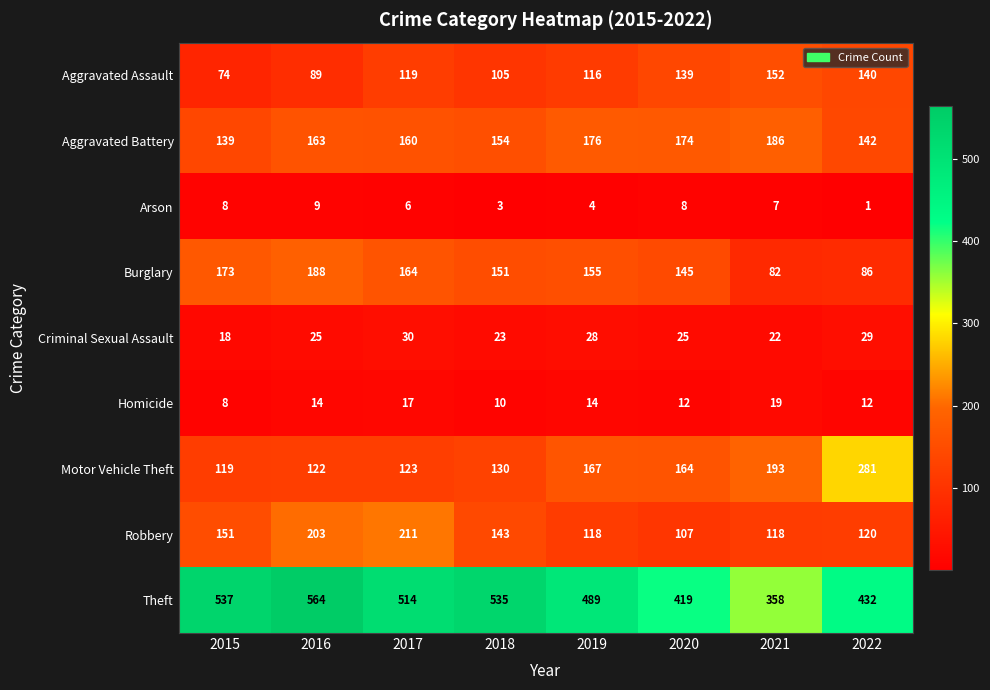

What value does the Burglary series have at 2019?

155